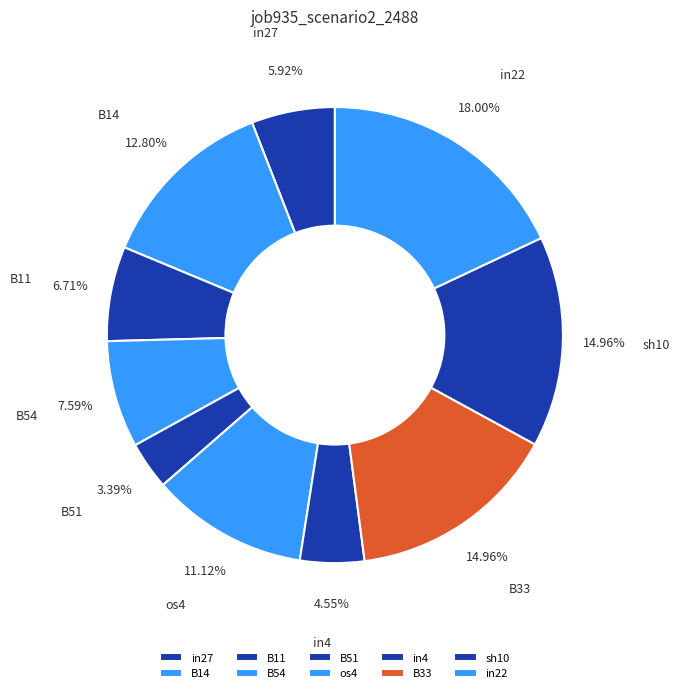

Is the sum of B14 and B33 greater than half?

No